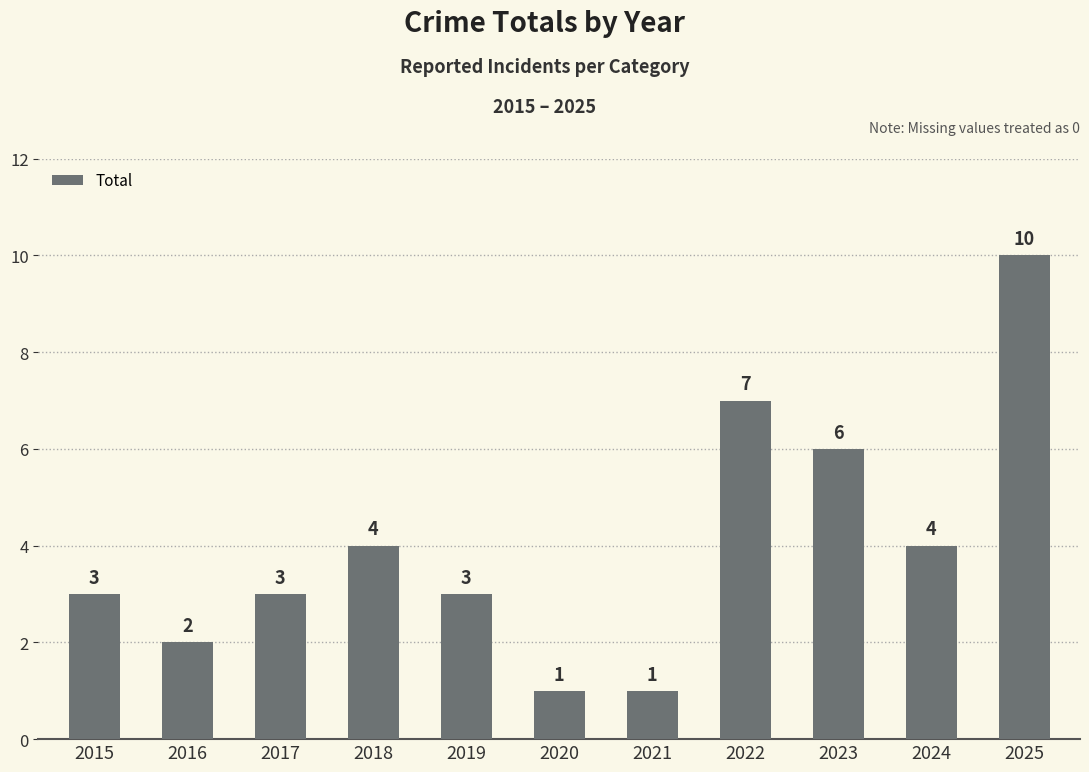

What value does the data have at 2018?

4